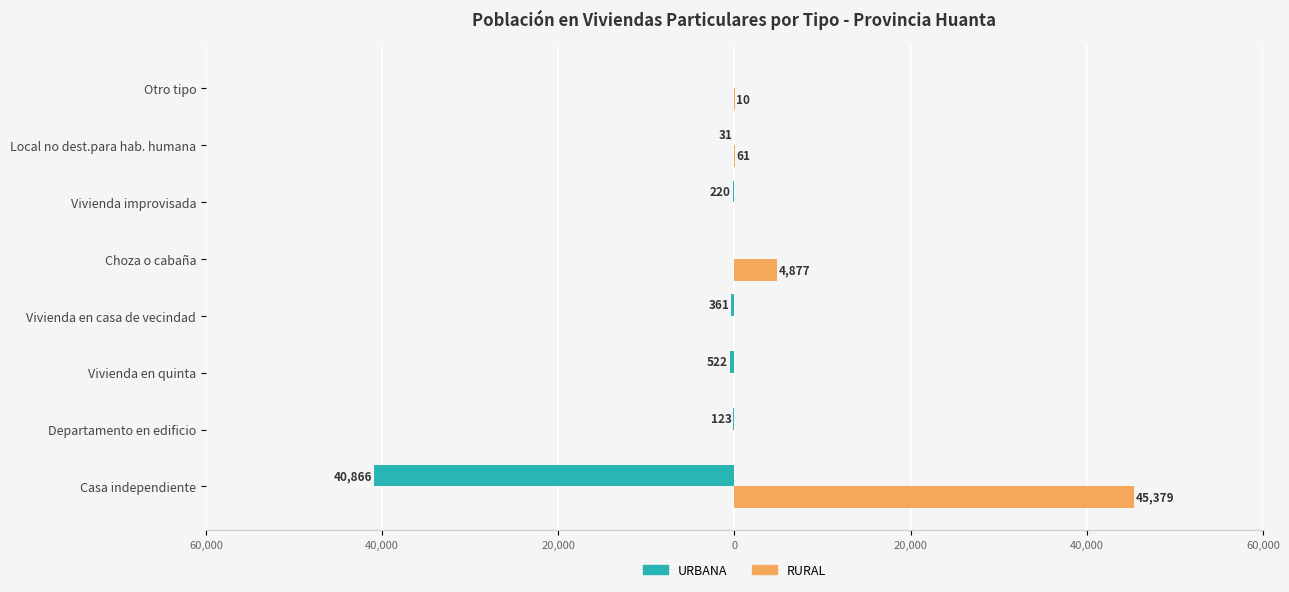

What are all the series names shown in the legend?

URBANA, RURAL